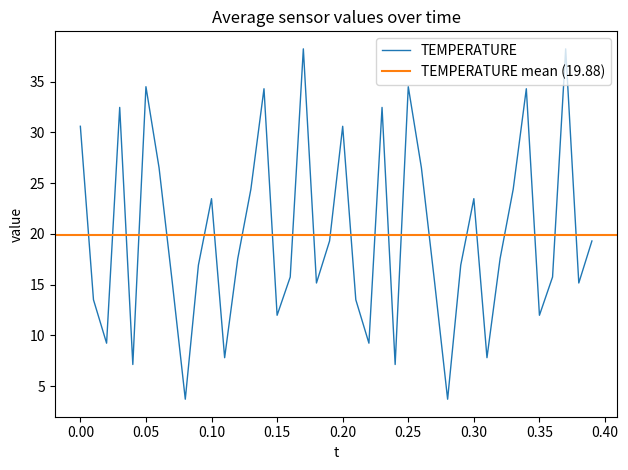

Count the number of values greater than 17.

20